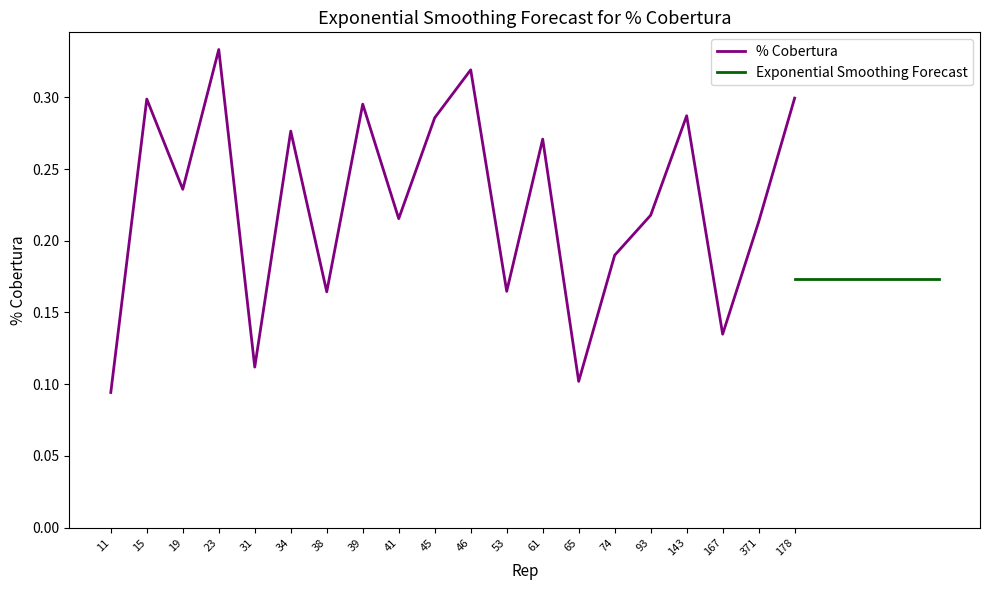

Does the chart display data point markers on the line(s)?

No